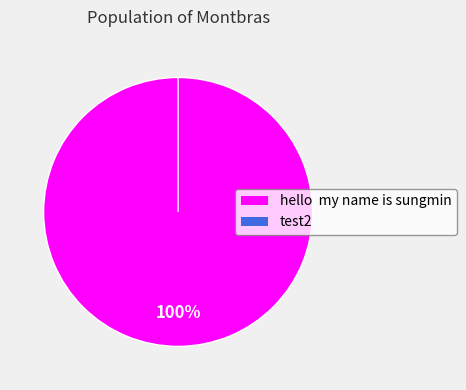

To the nearest percent, what portion does 1 represent?

100%